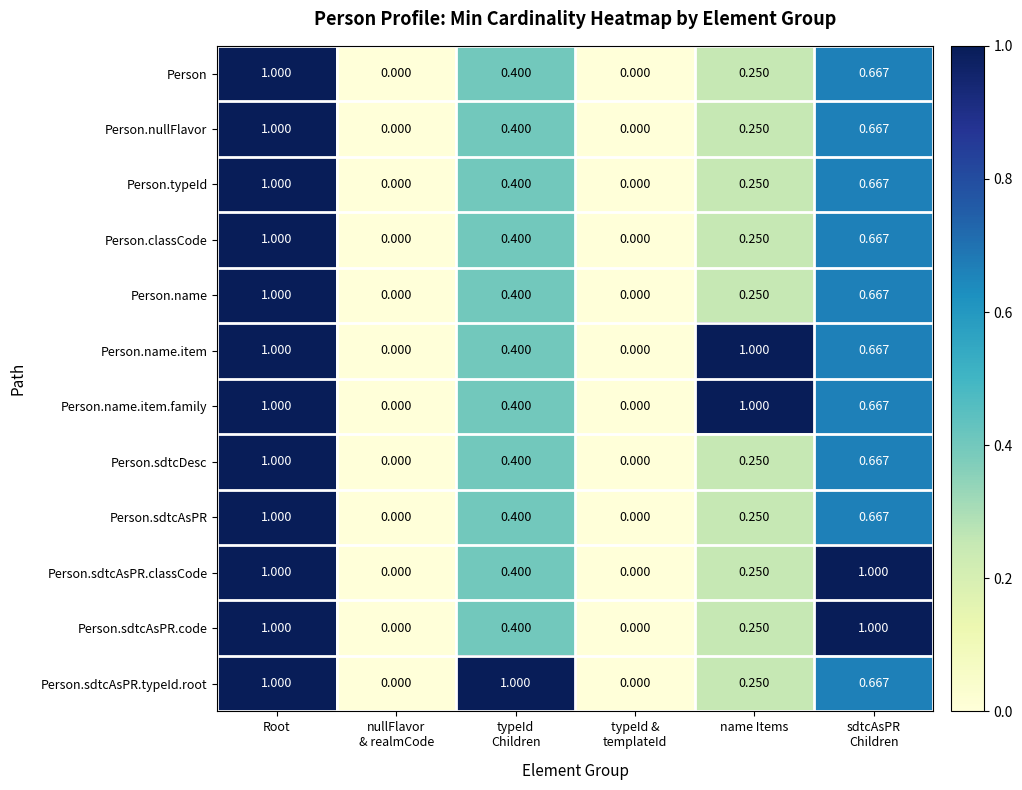

At which label does Person.classCode reach its peak?

Root